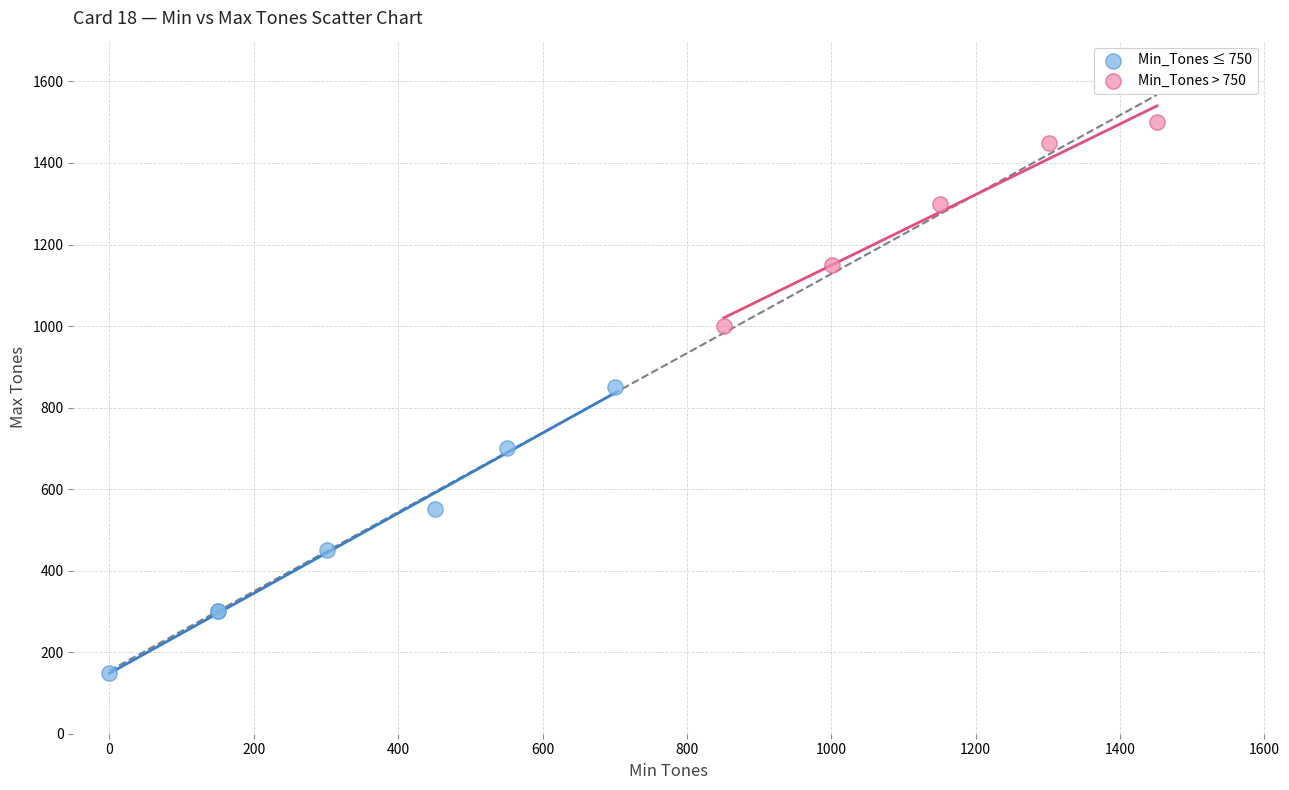

Which series contains the lowest Y value?

Min_Tones ≤ 750